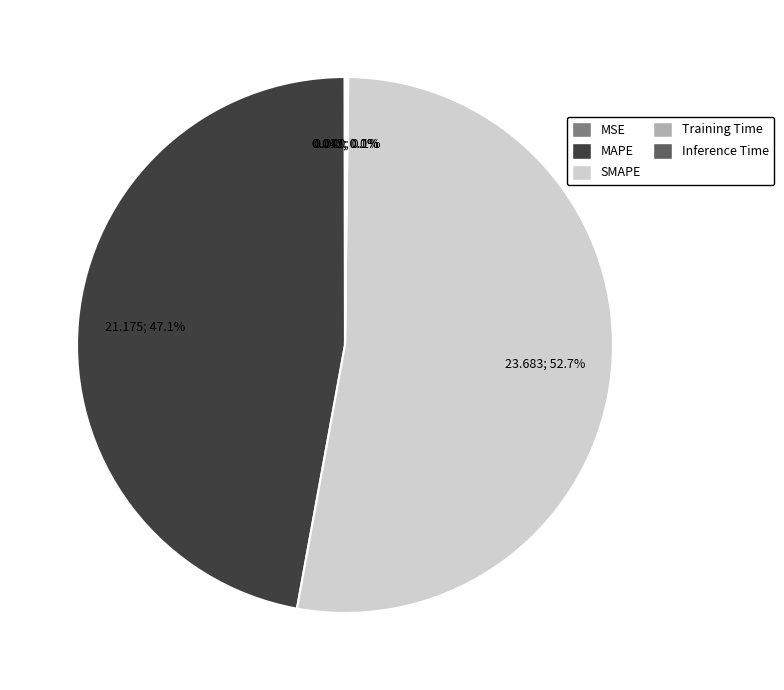

Which category has the biggest portion of the pie?

SMAPE